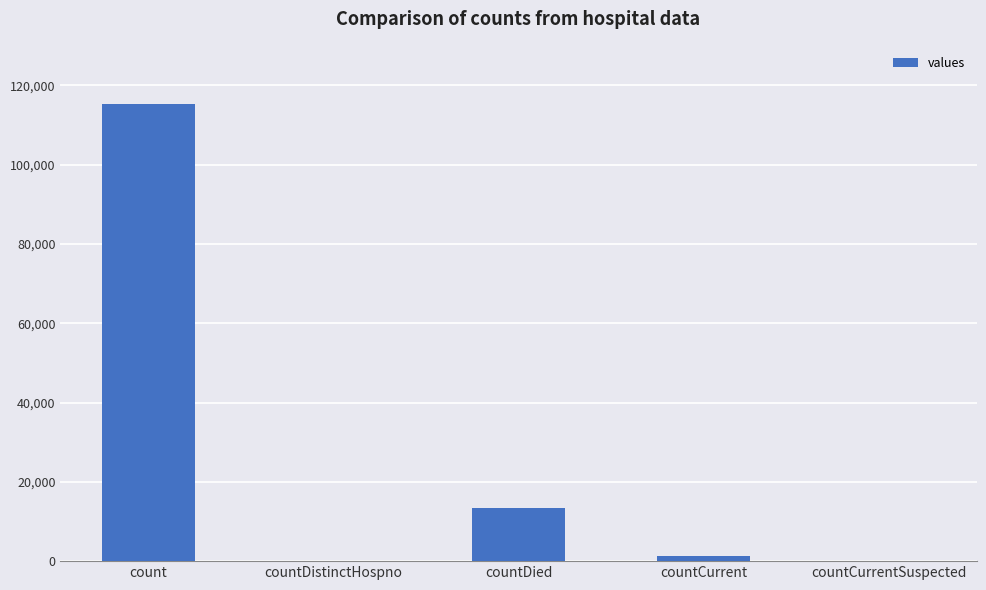

What is the change in value from count to countDied?

-102036